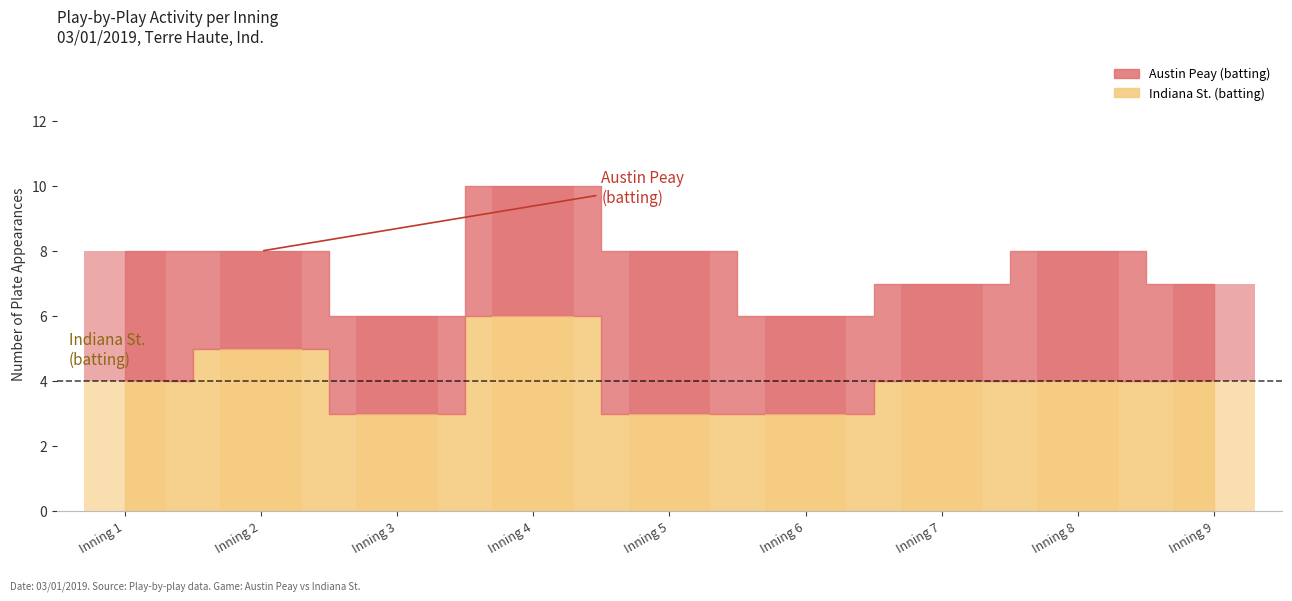

Reading left to right, extract all data points from this chart.

Austin Peay (batting): Inning 1=4	Inning 2=3	Inning 3=3	Inning 4=4	Inning 5=5	Inning 6=3	Inning 7=3	Inning 8=4	Inning 9=3
Indiana St. (batting): Inning 1=4	Inning 2=5	Inning 3=3	Inning 4=6	Inning 5=3	Inning 6=3	Inning 7=4	Inning 8=4	Inning 9=4